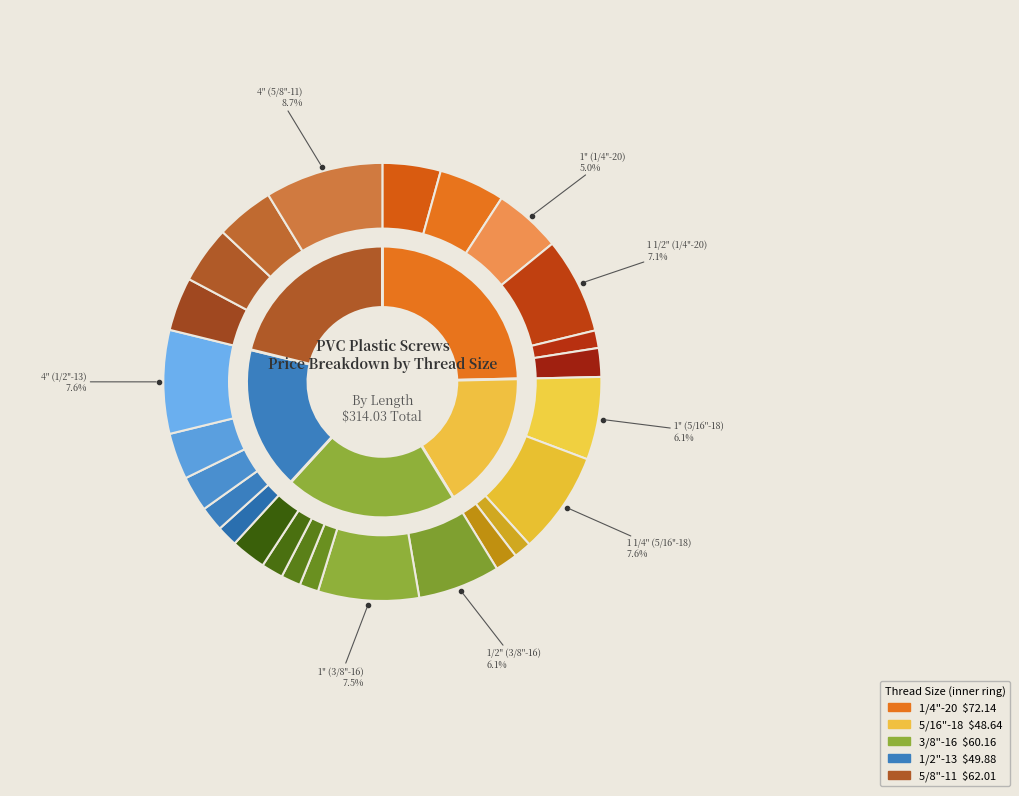

To the nearest percent, what percentage of the pie is 1" (5/16"-18)?

6%